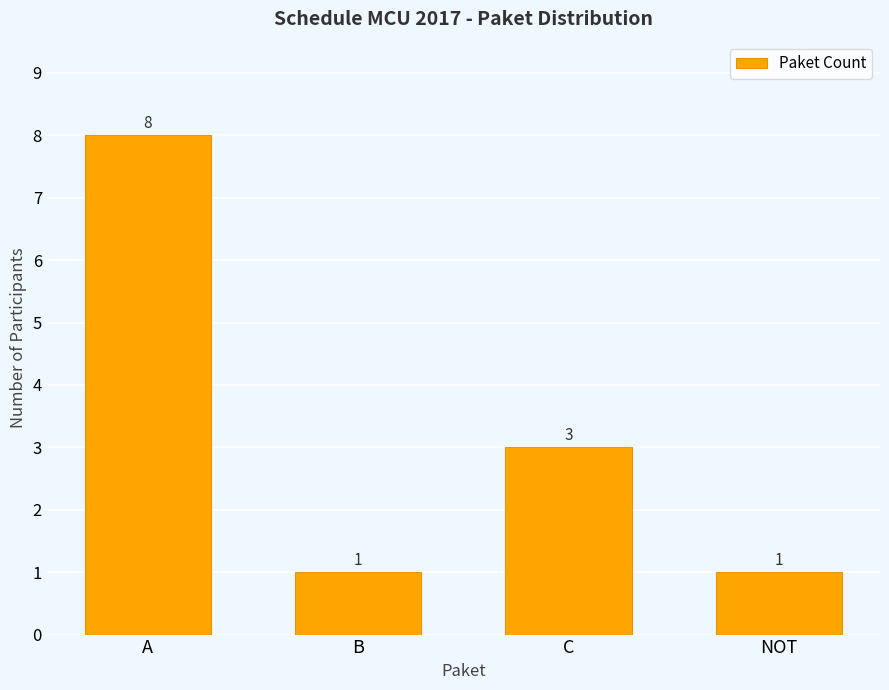

At which label does the data first exceed 3?

A